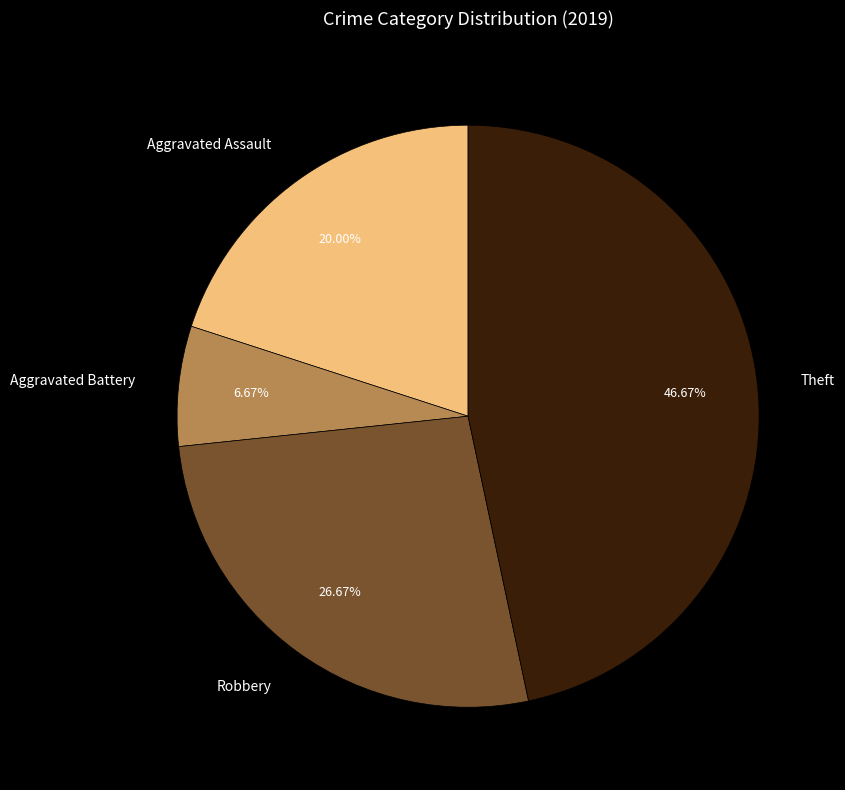

What percentage is the Aggravated Battery slice, to the nearest percent?

7%